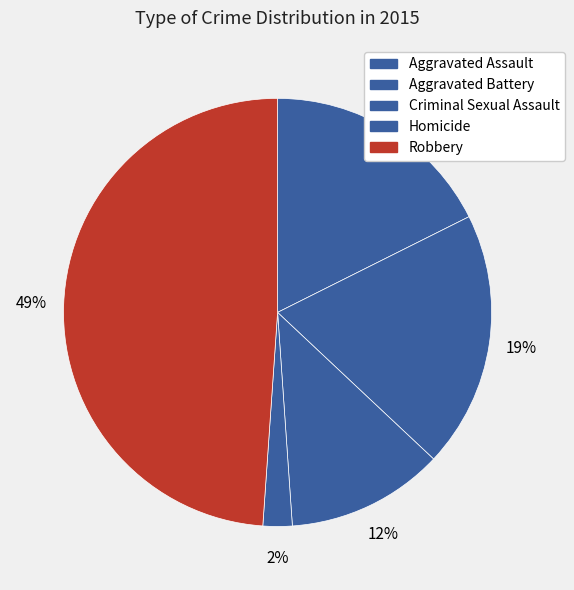

How much of the chart is everything except Robbery?

51.1%